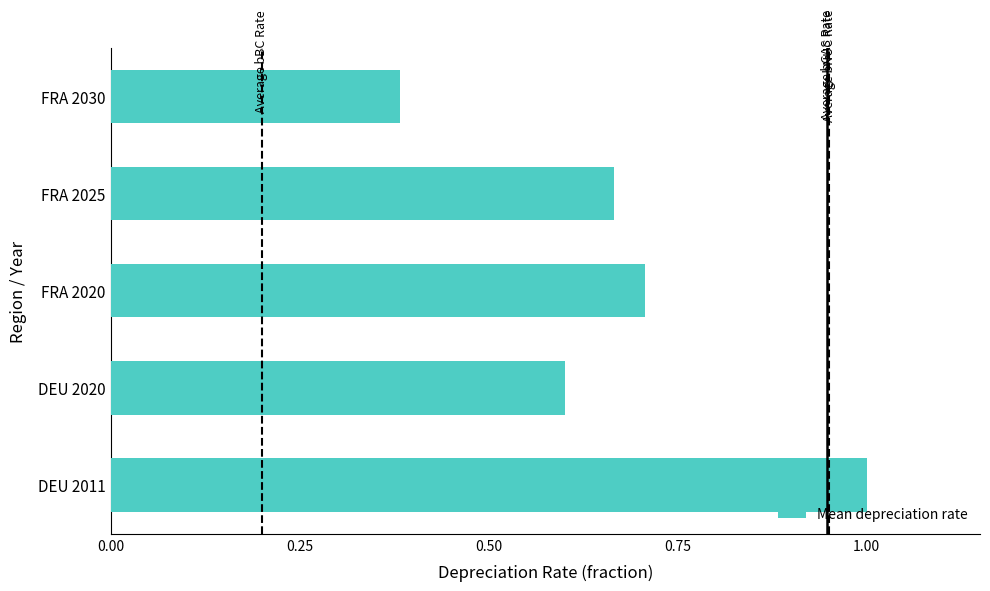

Rank the categories by value from lowest to highest.

FRA 2030, DEU 2020, FRA 2025, FRA 2020, DEU 2011